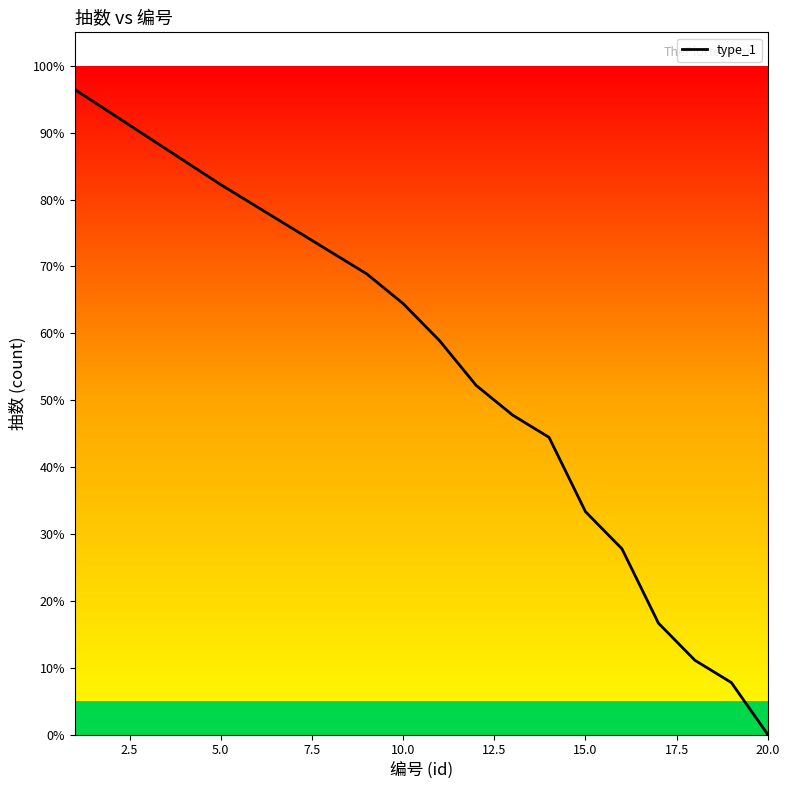

How many categories are shown in the chart?

20